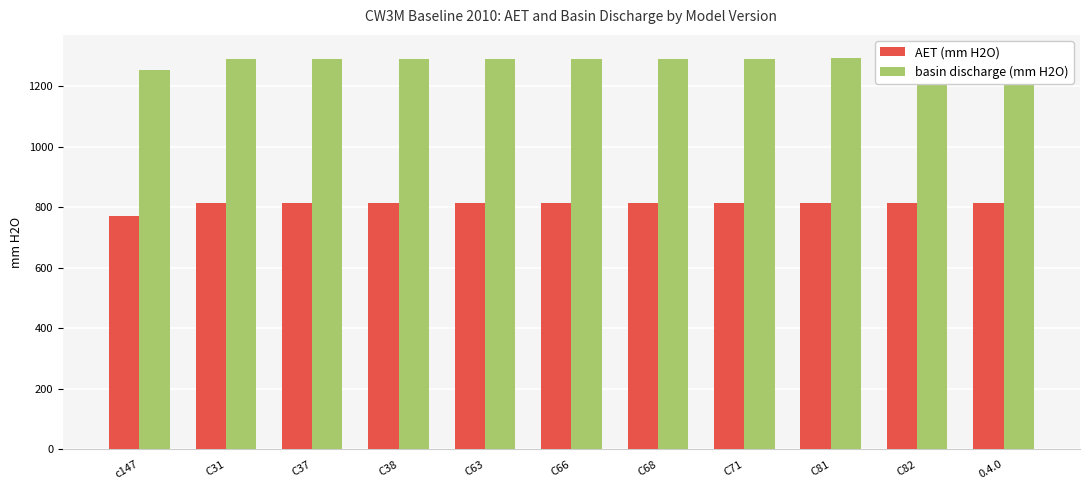

What is the maximum value shown in the chart?

1305.1